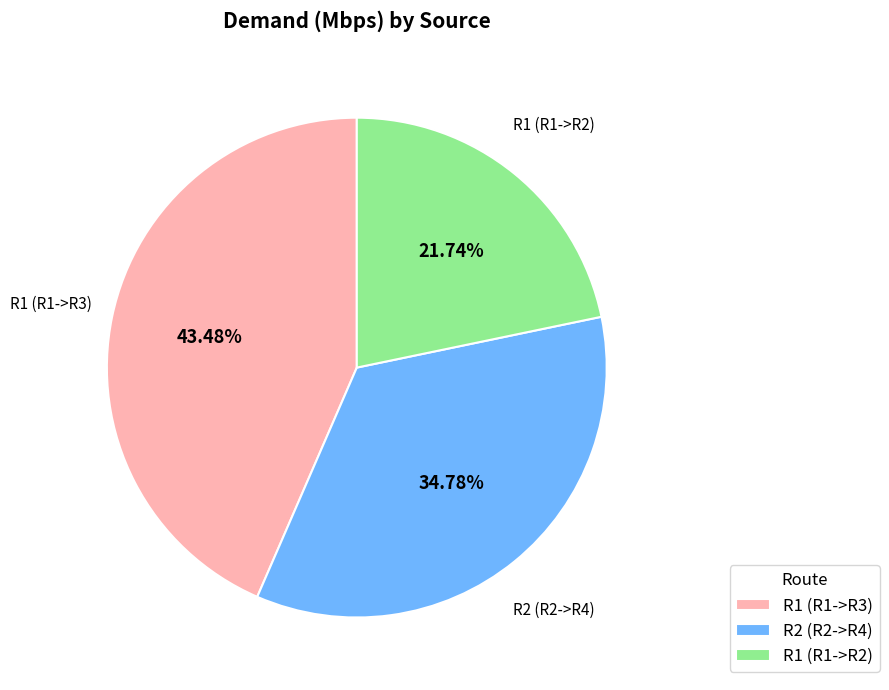

What is the largest slice in the pie chart?

R1 (R1->R3)